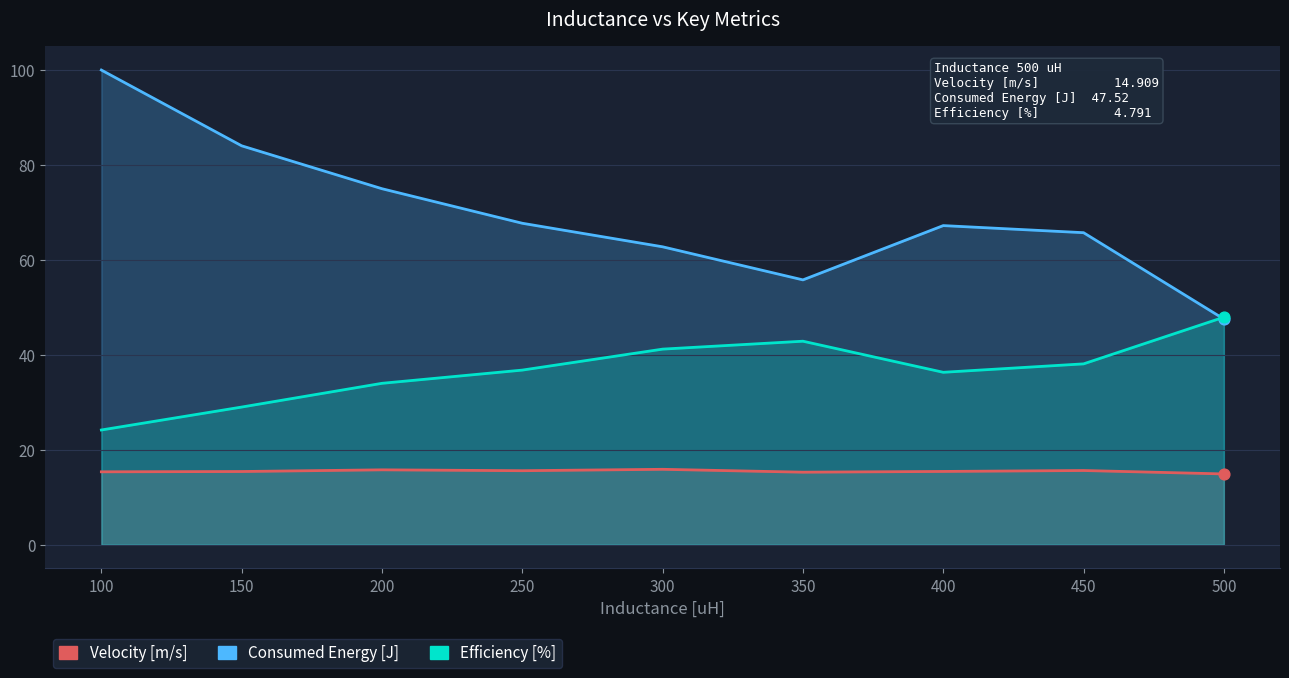

At how many categories does at least one series exceed 56?

7